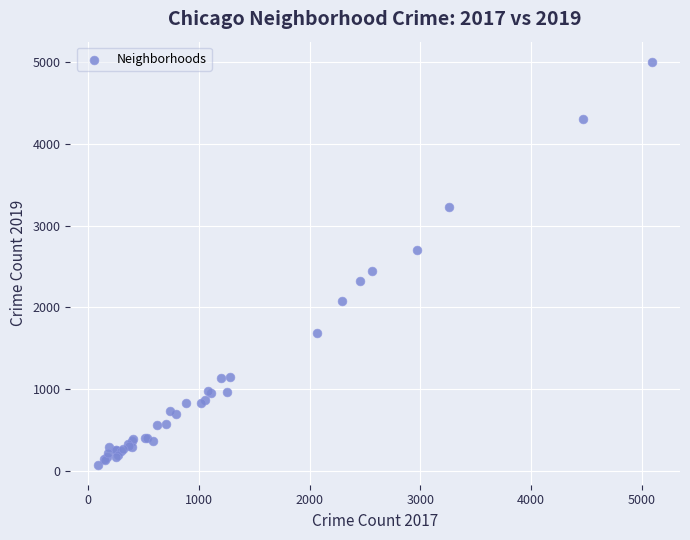

What Y value in the scatter plot is closest to 2542?

2441